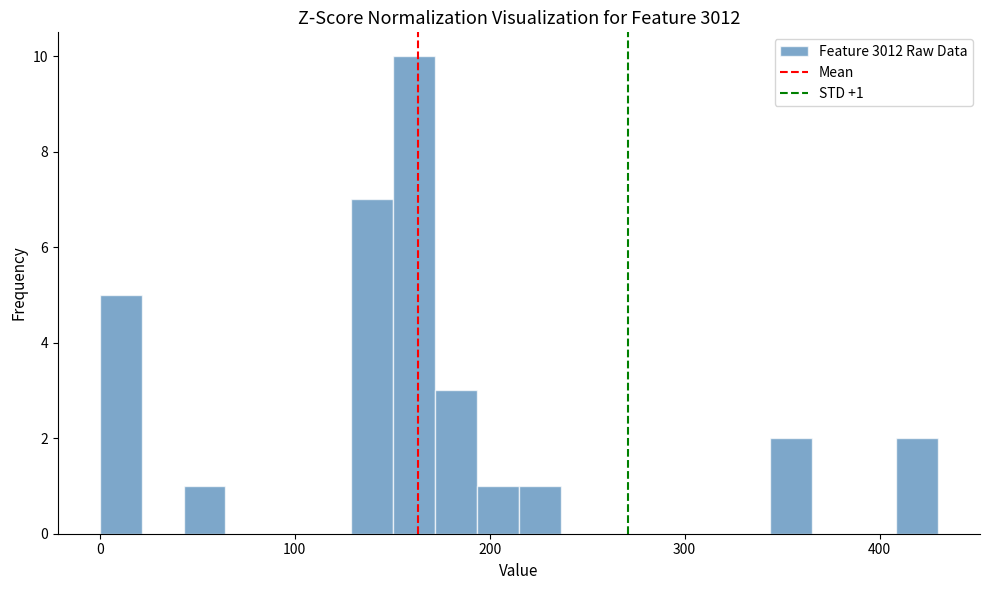

Around what value on the x-axis is the tallest bar? Give the approximate position of its centre, as read against the axis.

160